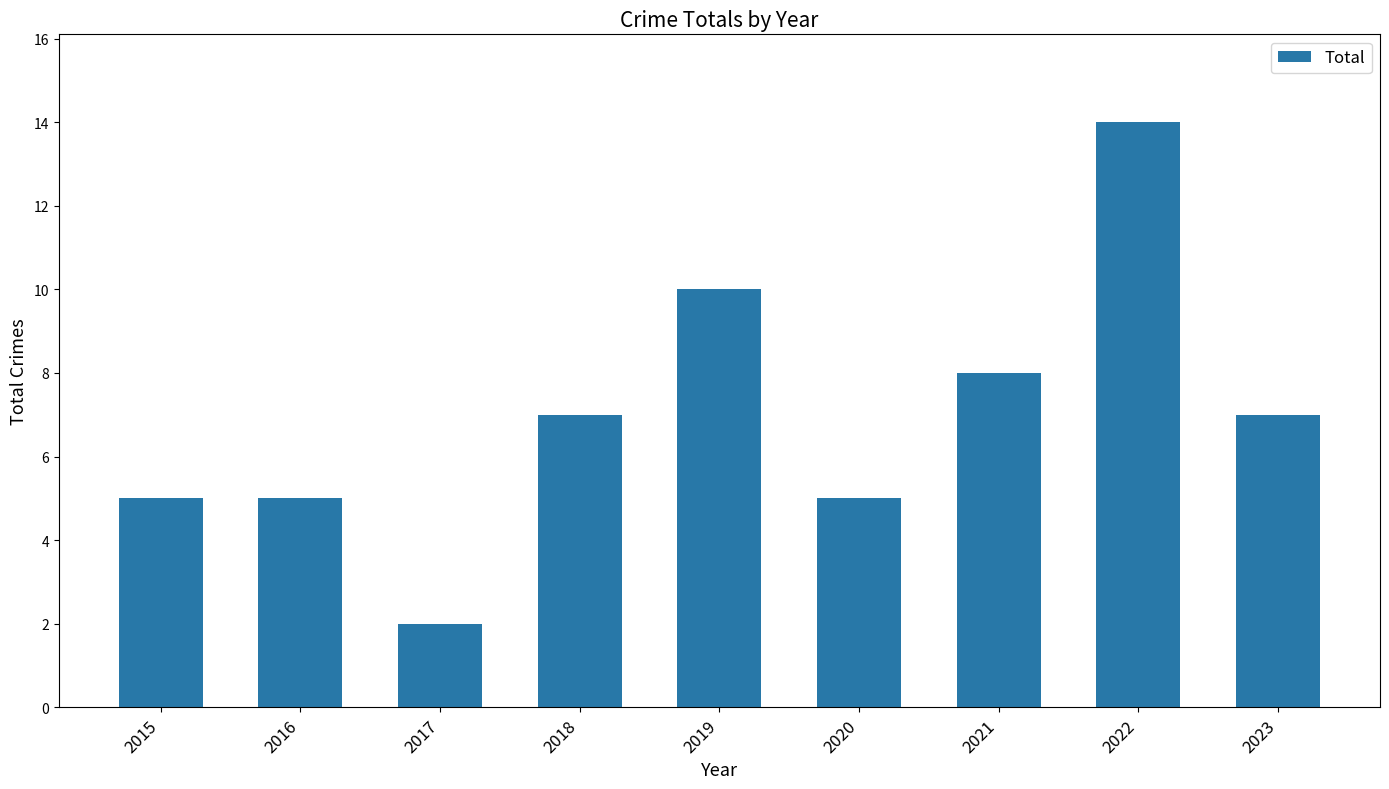

Is it true that the value at 2017 is 3?

False